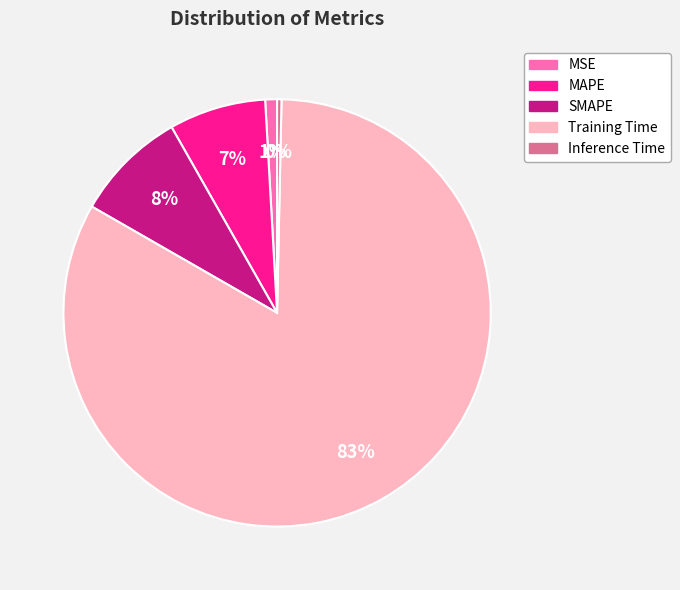

Do SMAPE and MAPE together represent more than half of the pie?

No